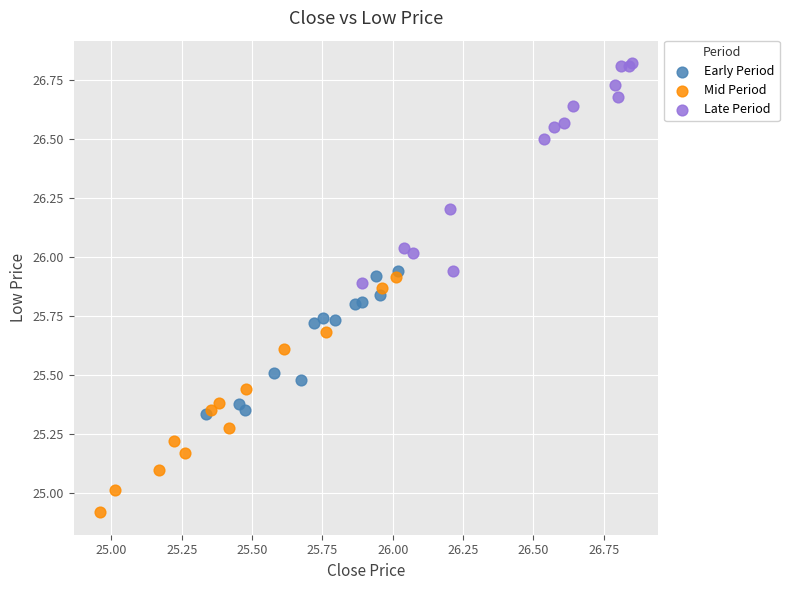

Which series contains the highest Y value?

Late Period